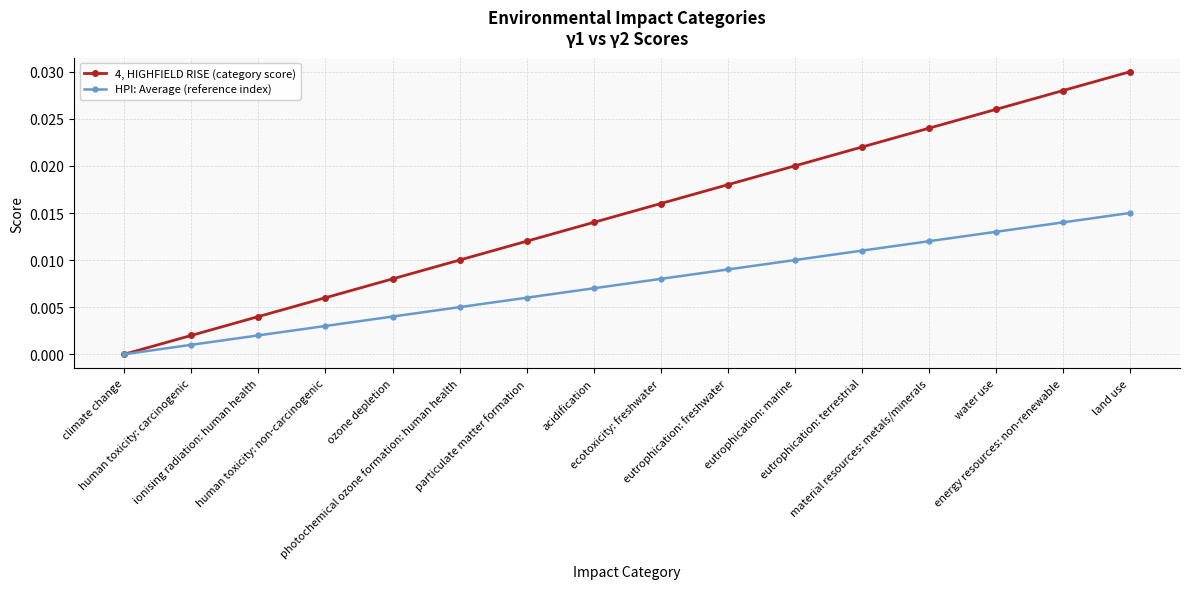

Rank the series by their maximum value, from highest to lowest.

4, HIGHFIELD RISE (category score), HPI: Average (reference index)